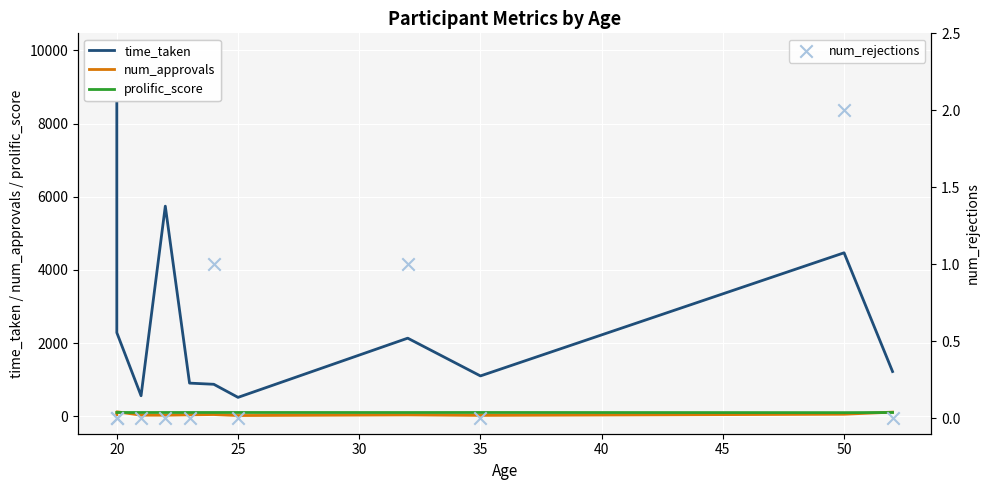

What is the total value across all series at 35?

1039.2